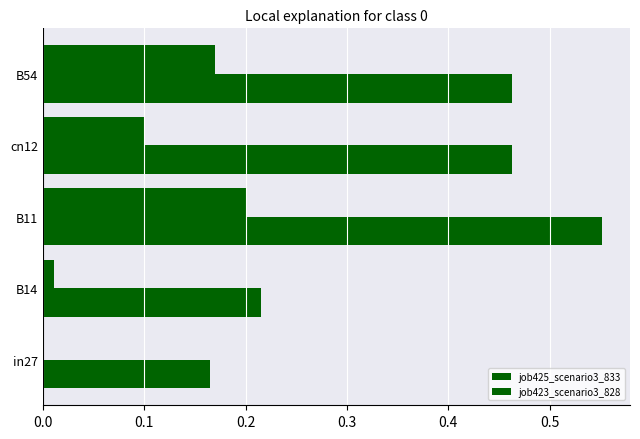

Which series has the largest total across all categories?

job423_scenario3_828